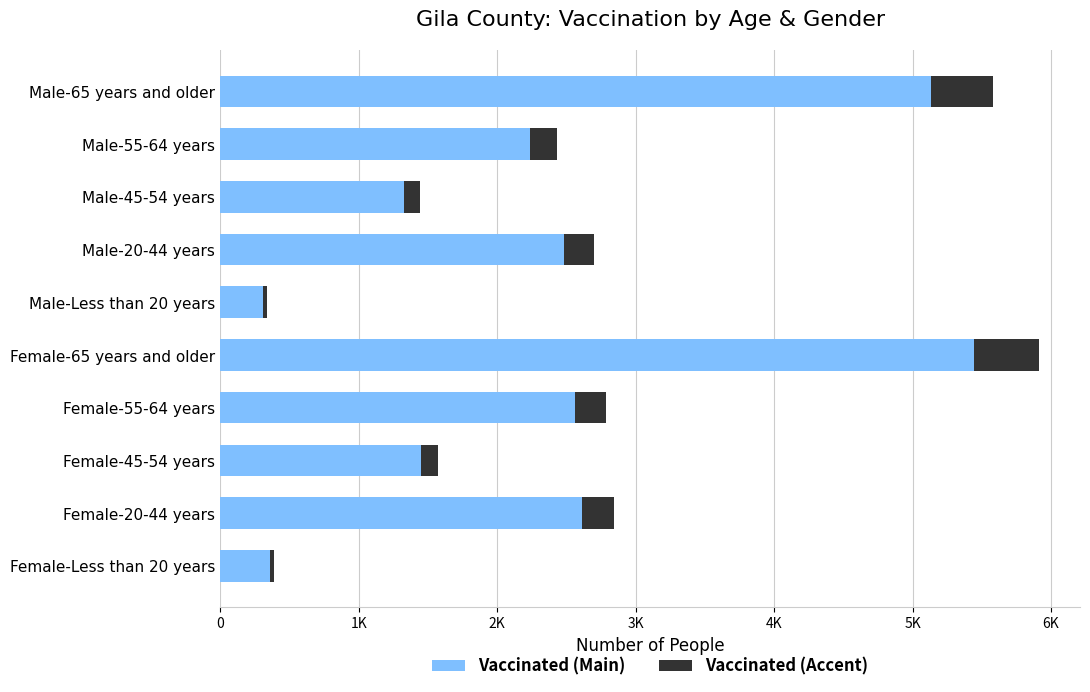

What are all the series names shown in the legend?

Vaccinated (Main), Vaccinated (Accent)